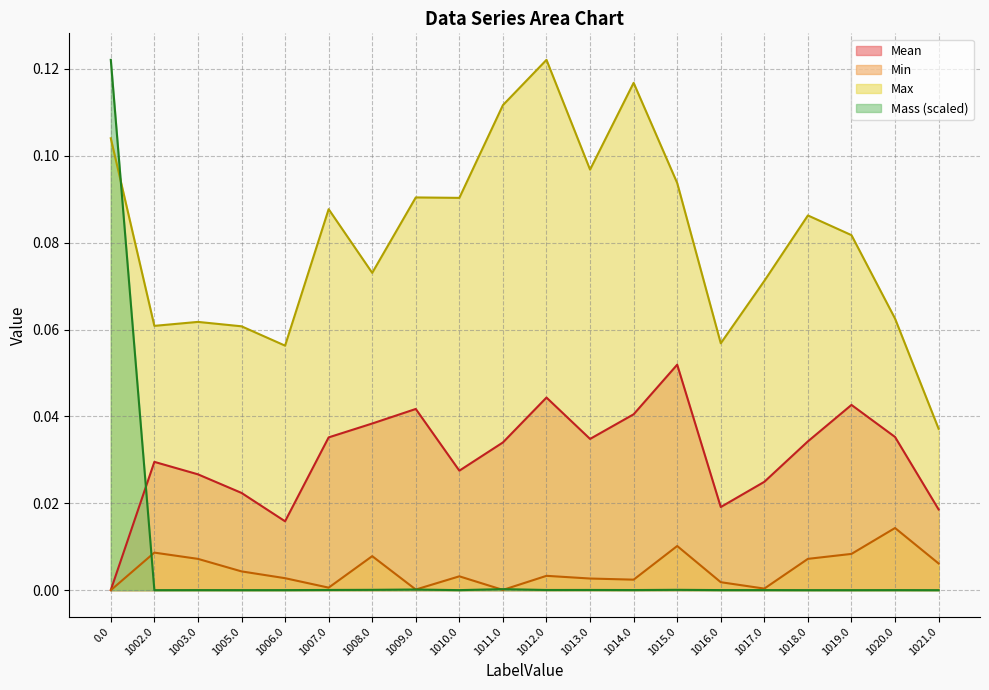

Does the chart display data point markers on the line(s)?

No